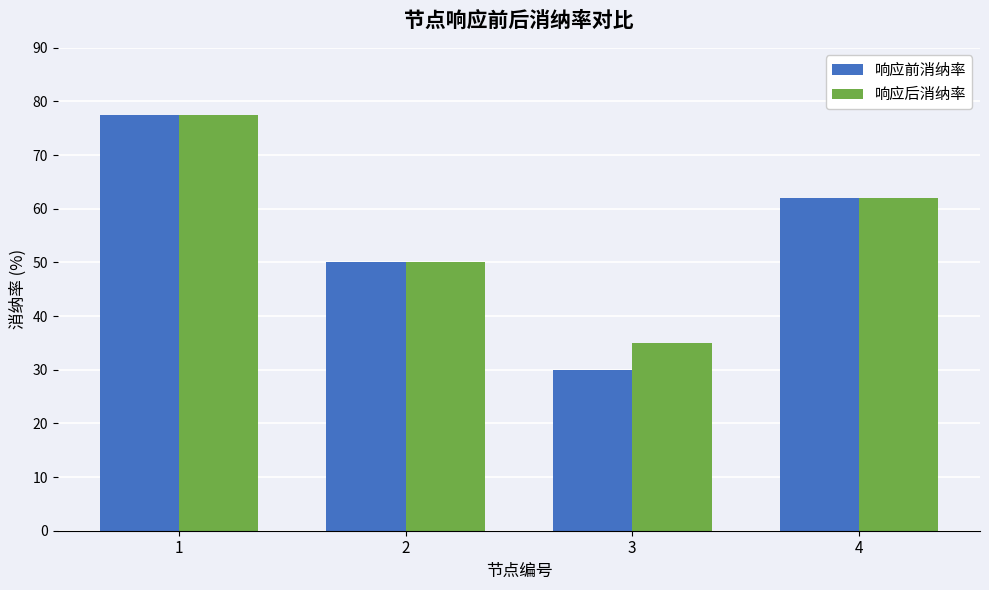

The 响应前消纳率 series shows 83.2 at 2. True or false?

False